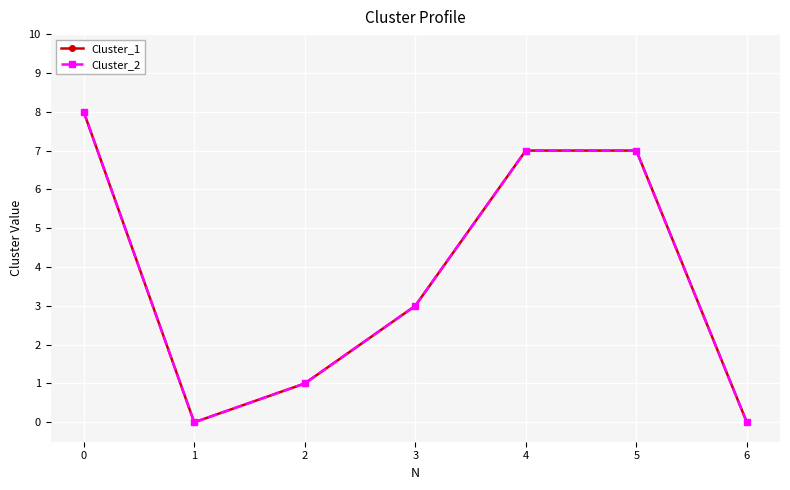

Read the Cluster_1 value at 3.

3